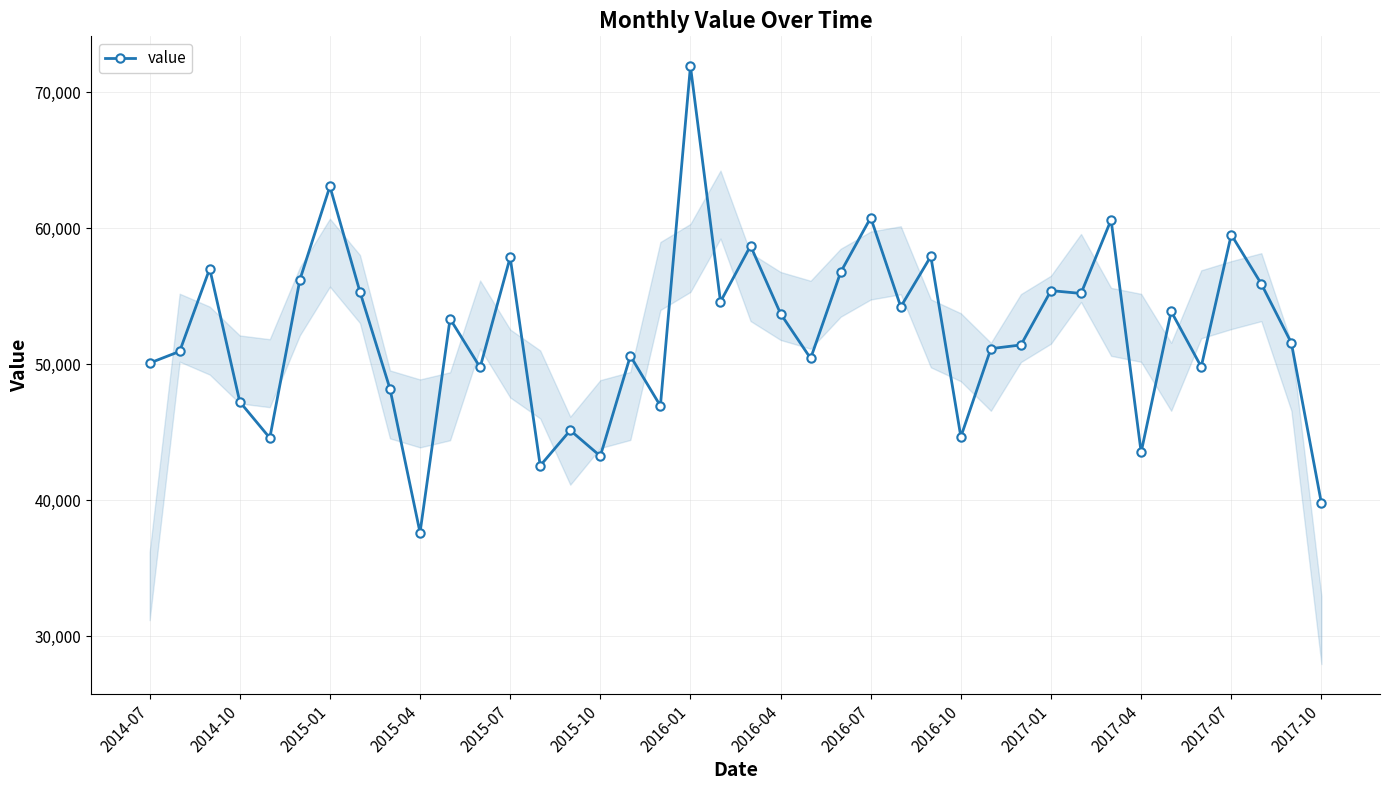

What is the value of the 34th point from the left?

43526